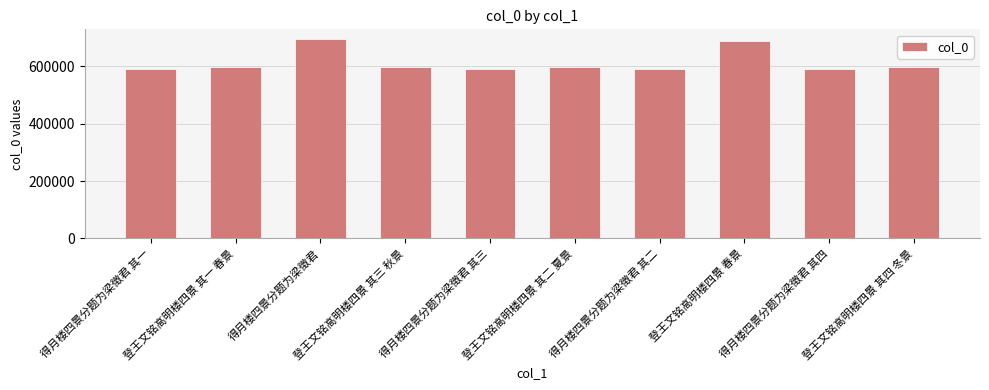

How many data points are less than 597134?

5